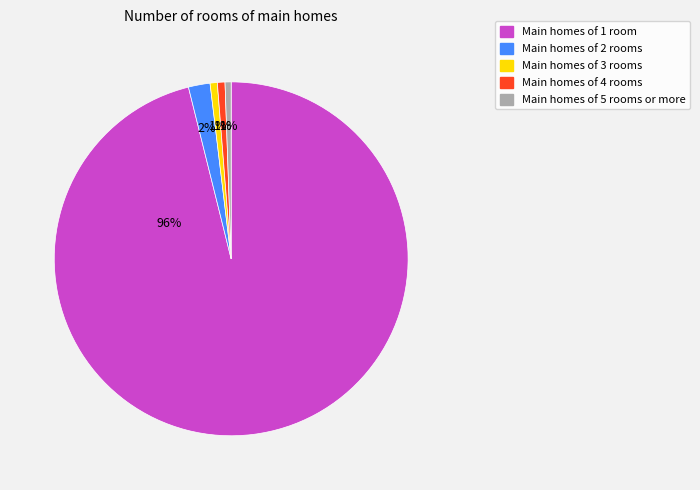

To the nearest percent, what is the average slice percentage?

20%